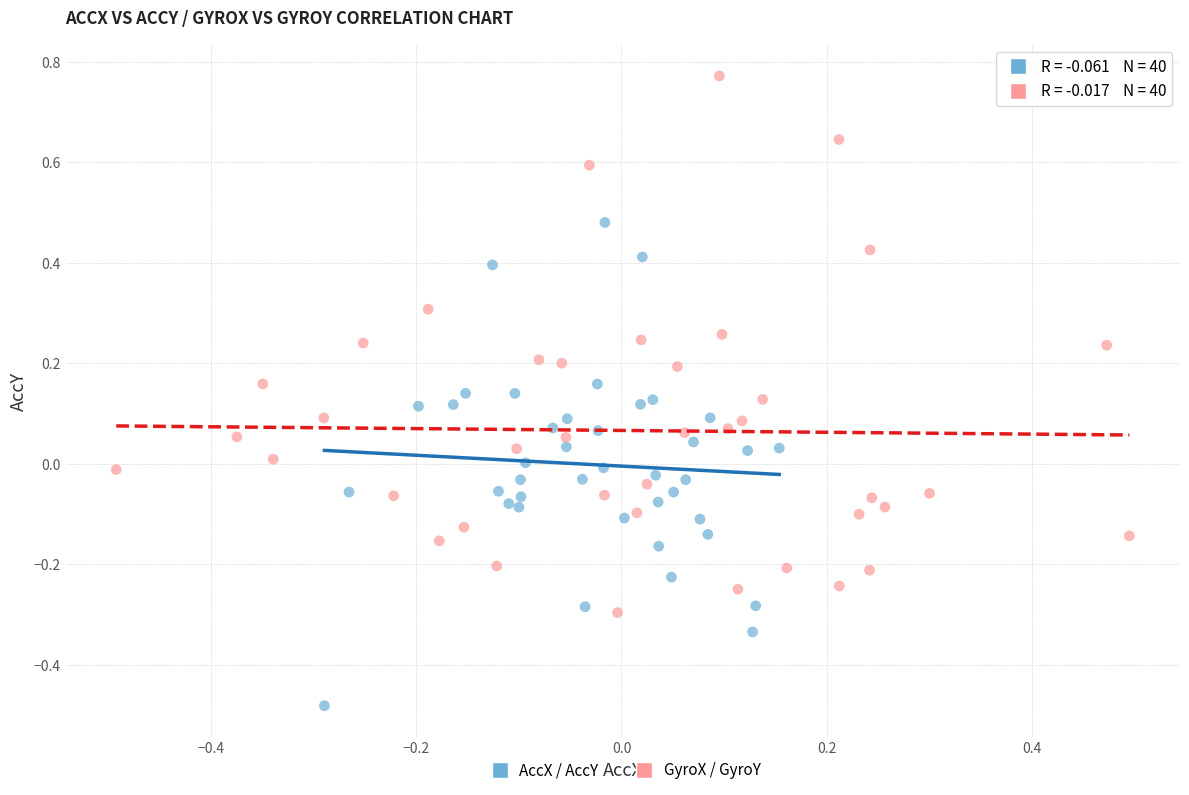

Which series reaches the maximum Y coordinate?

GyroX / GyroY